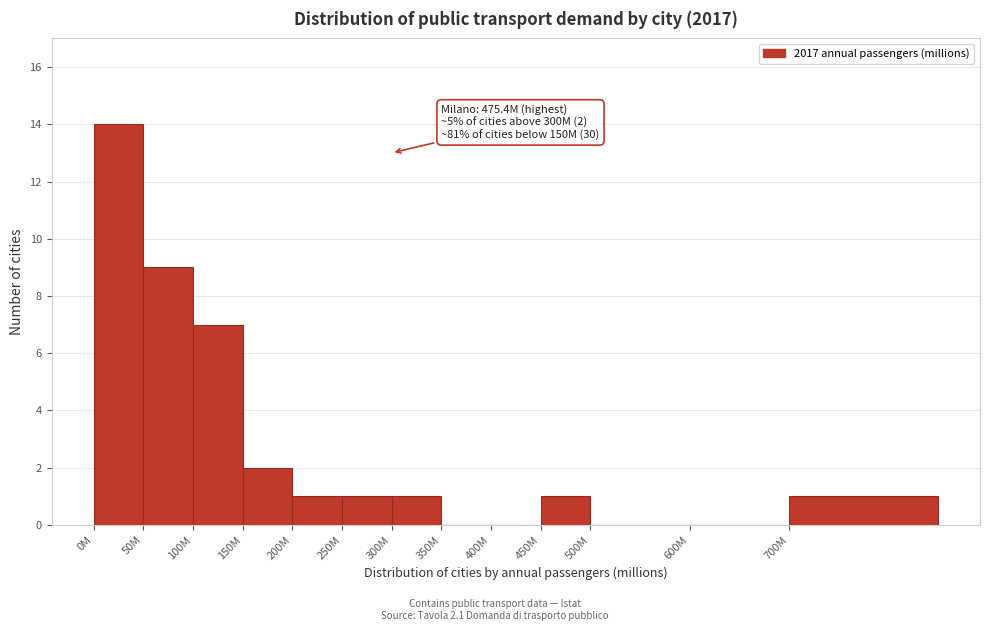

Reading right to left, what are all the values shown in this chart?

700M=1	600M=0	500M=0	450M=1	400M=0	350M=0	300M=1	250M=1	200M=1	150M=2	100M=7	50M=9	0M=14